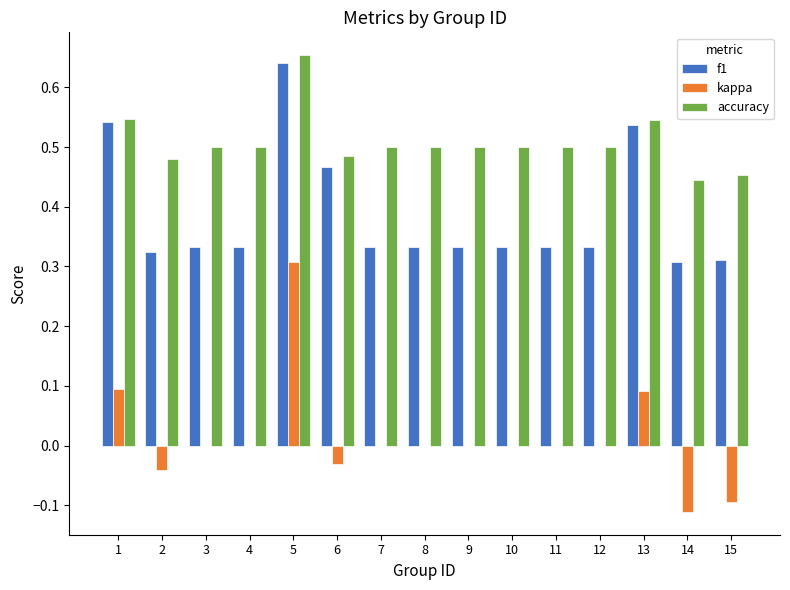

What is the sum of the f1 values at 3 and 5?

1.0